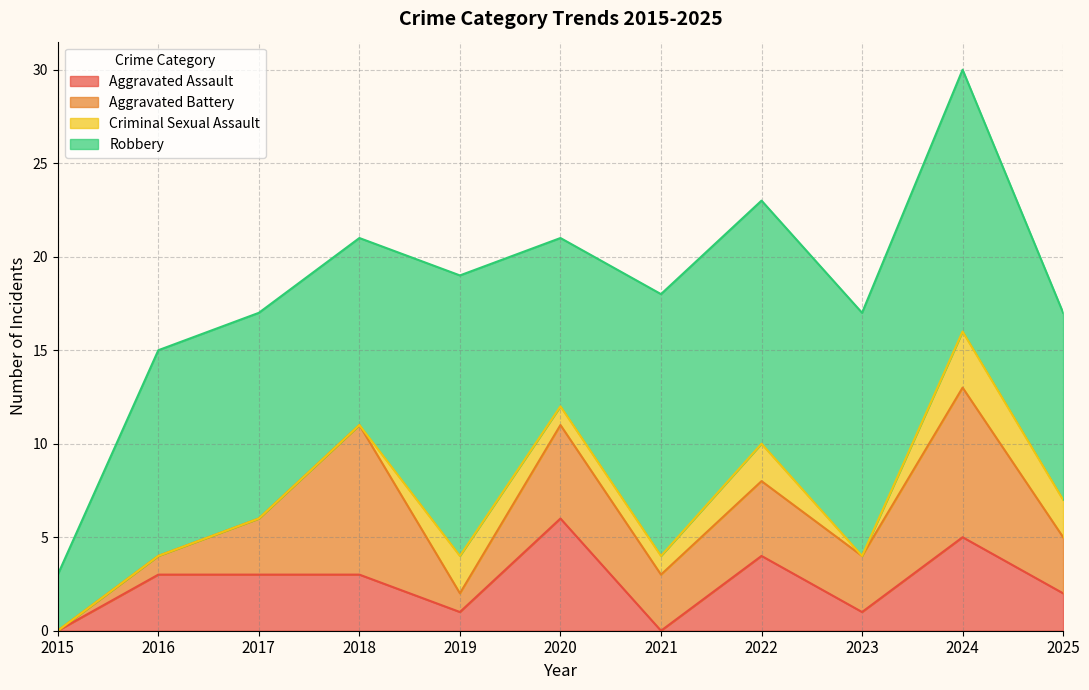

True or false: Aggravated Battery and Robbery cross at least once.

False